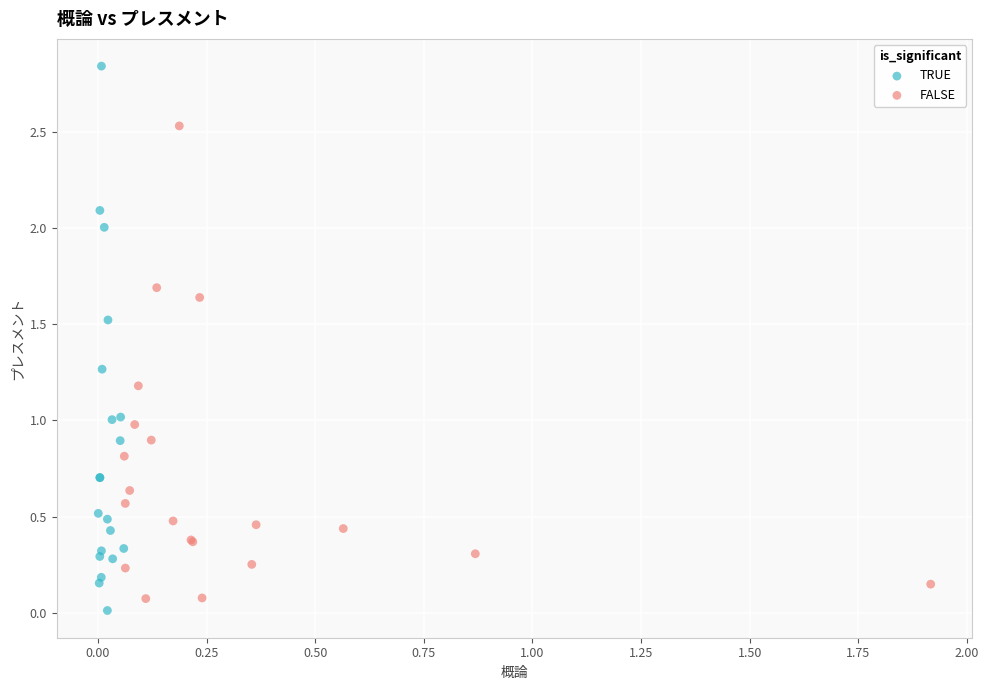

Which series has the widest spread of Y values?

TRUE